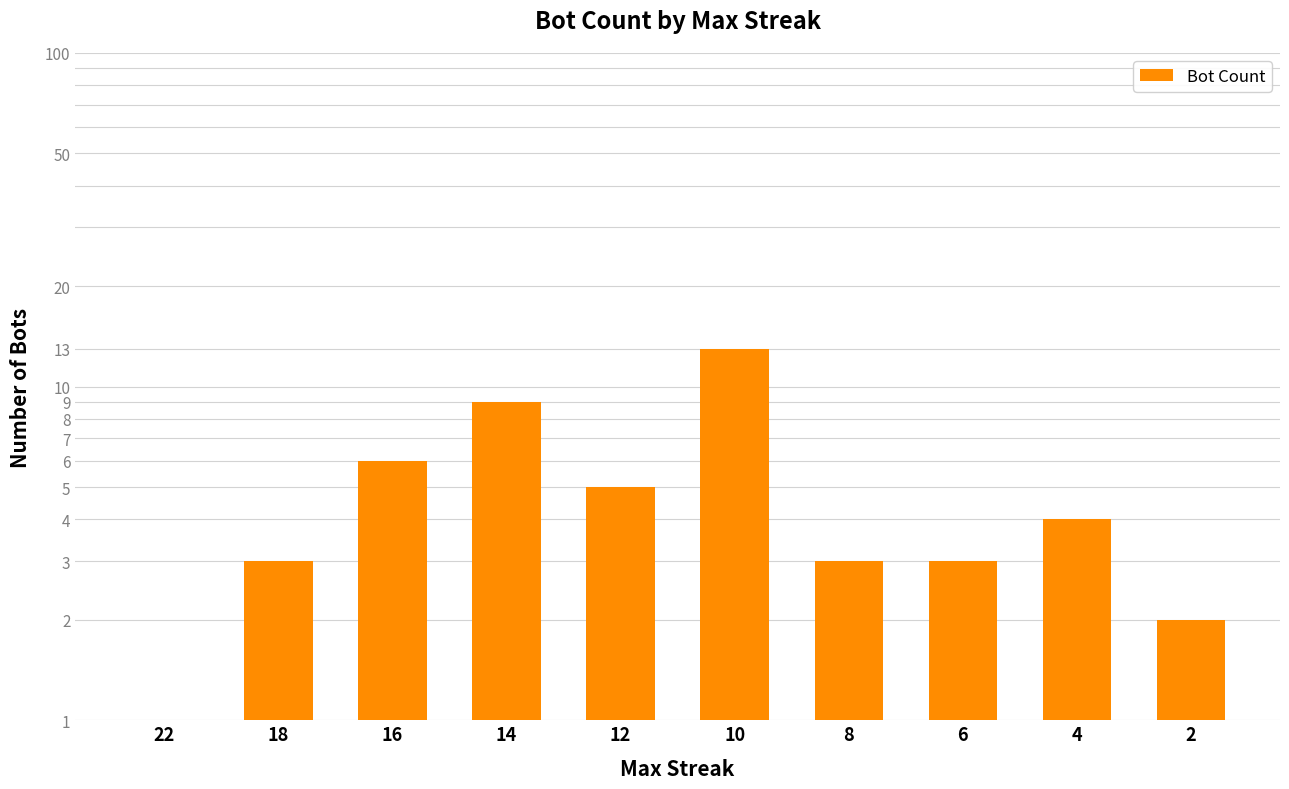

How many data points are less than 4?

5